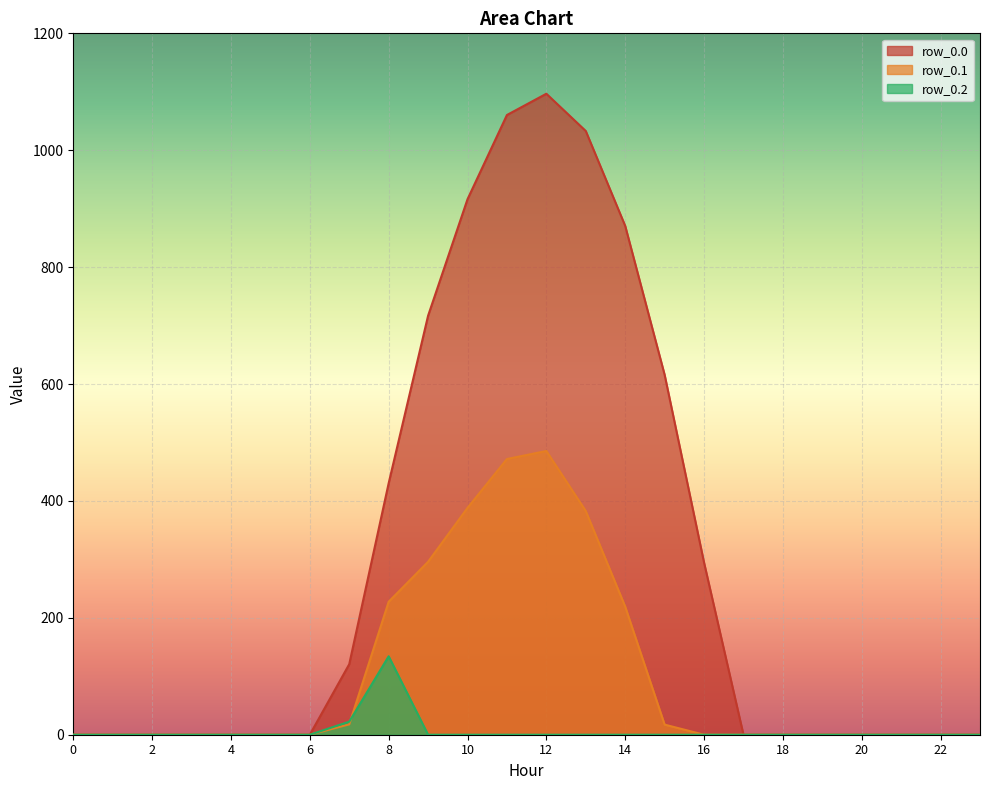

How many interior local peaks does the row_0.2 series have?

1